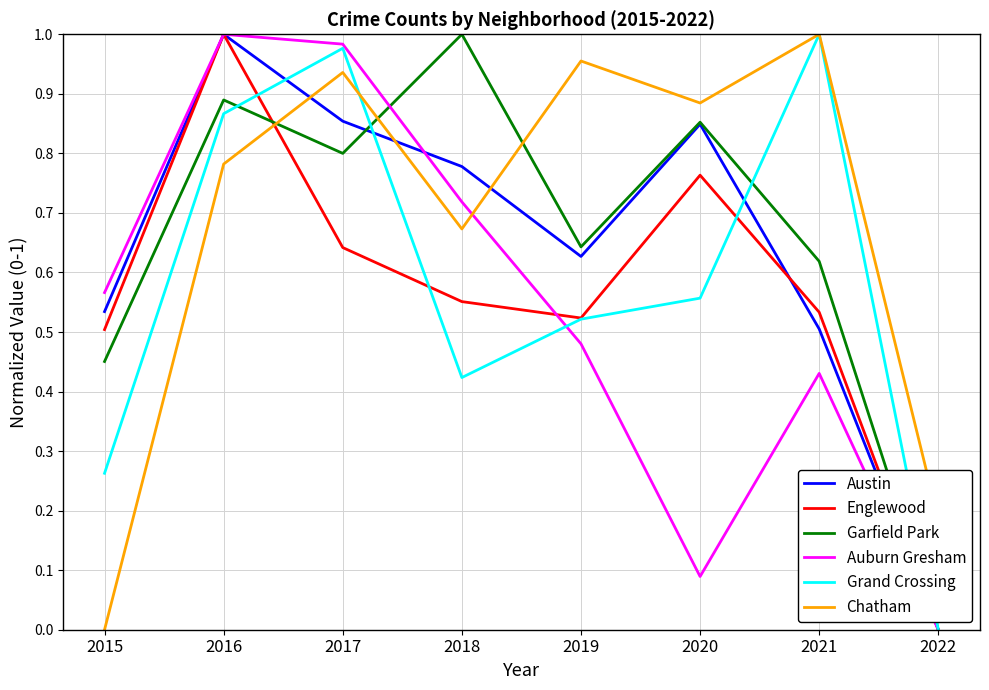

What is the total value across all series at 2018?

4.1